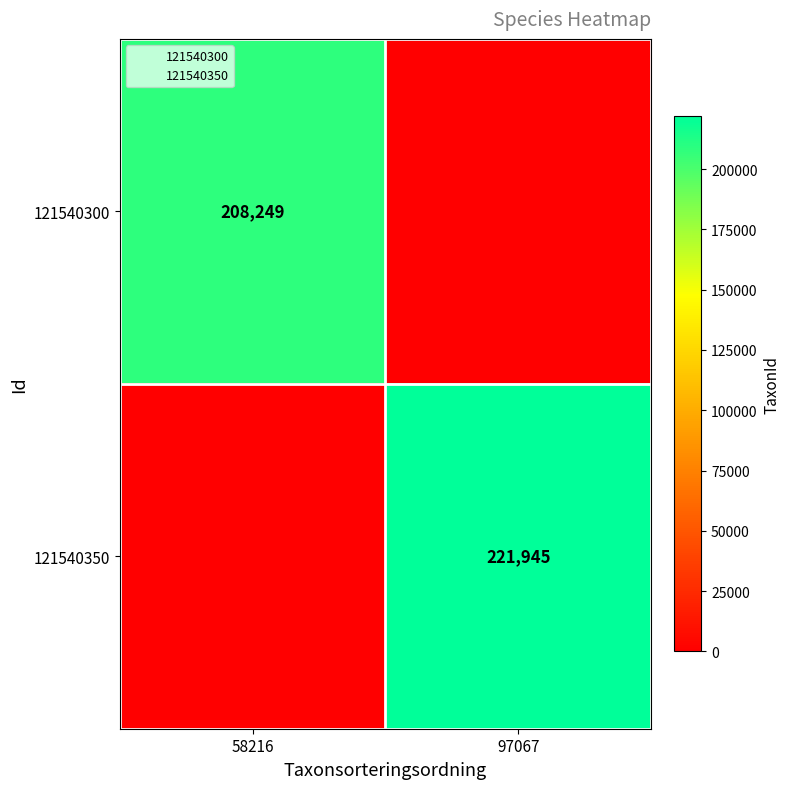

Which series has the widest spread of values?

121540350